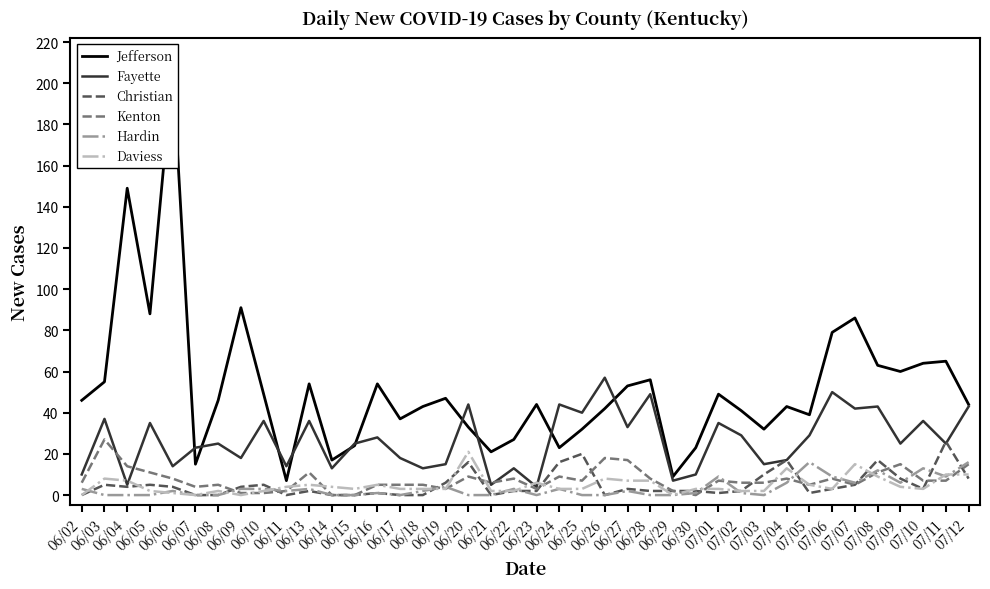

At which category does Kenton reach its first local valley?

06/07